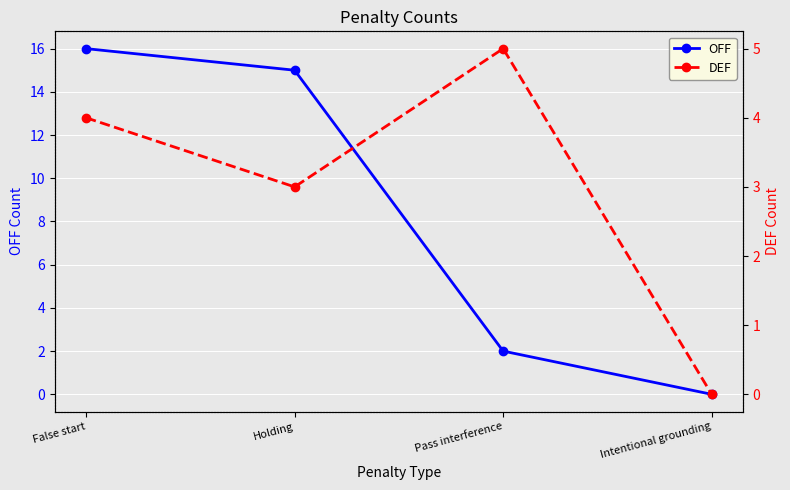

Which category has the highest value across all series?

False start